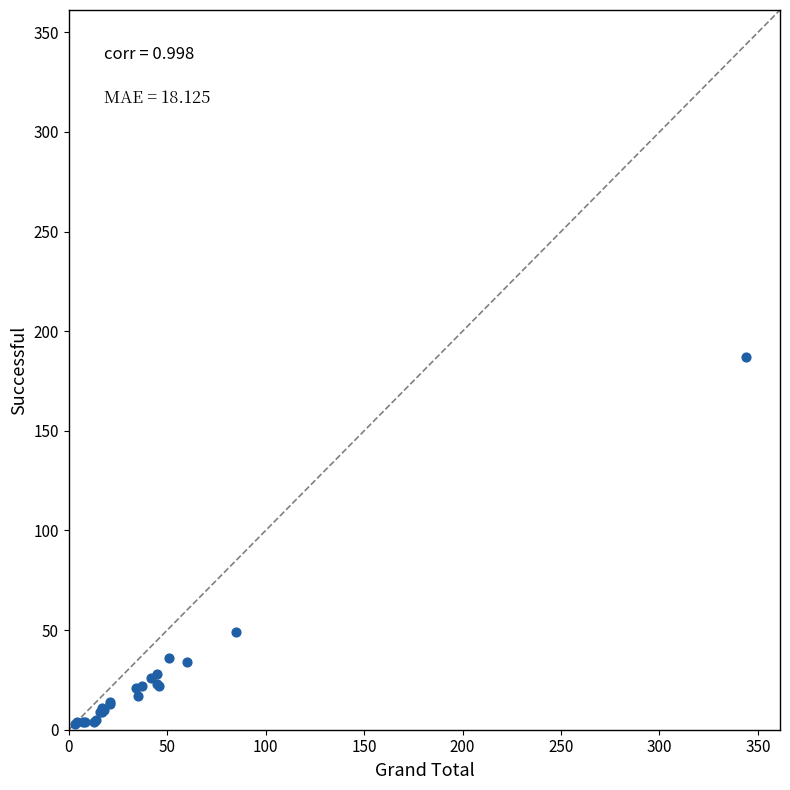

What Y value in the scatter plot is closest to 95?

49